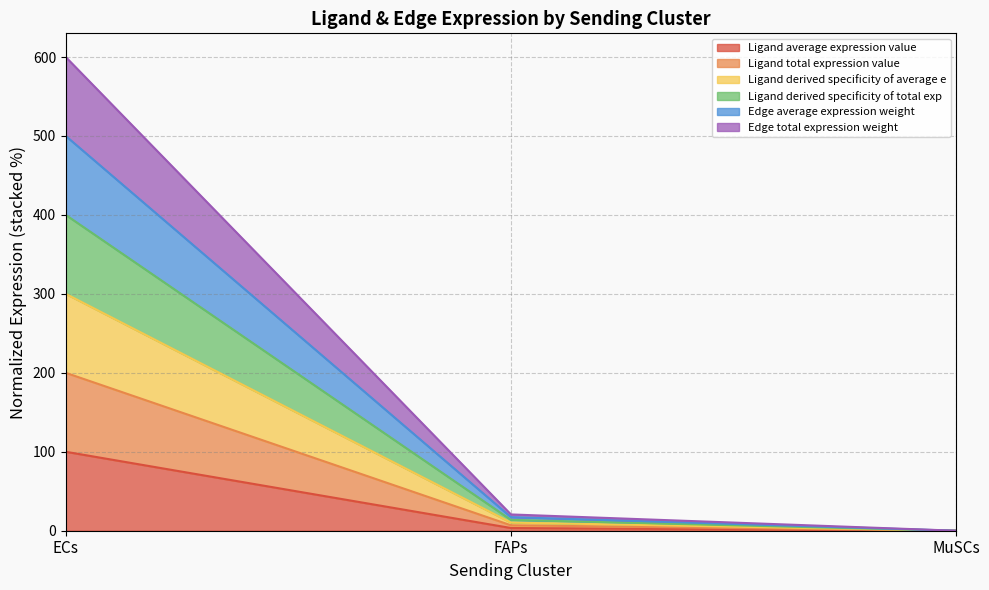

What are all the series names shown in the legend?

Ligand average expression value, Ligand total expression value, Ligand derived specificity of average e, Ligand derived specificity of total exp, Edge average expression weight, Edge total expression weight